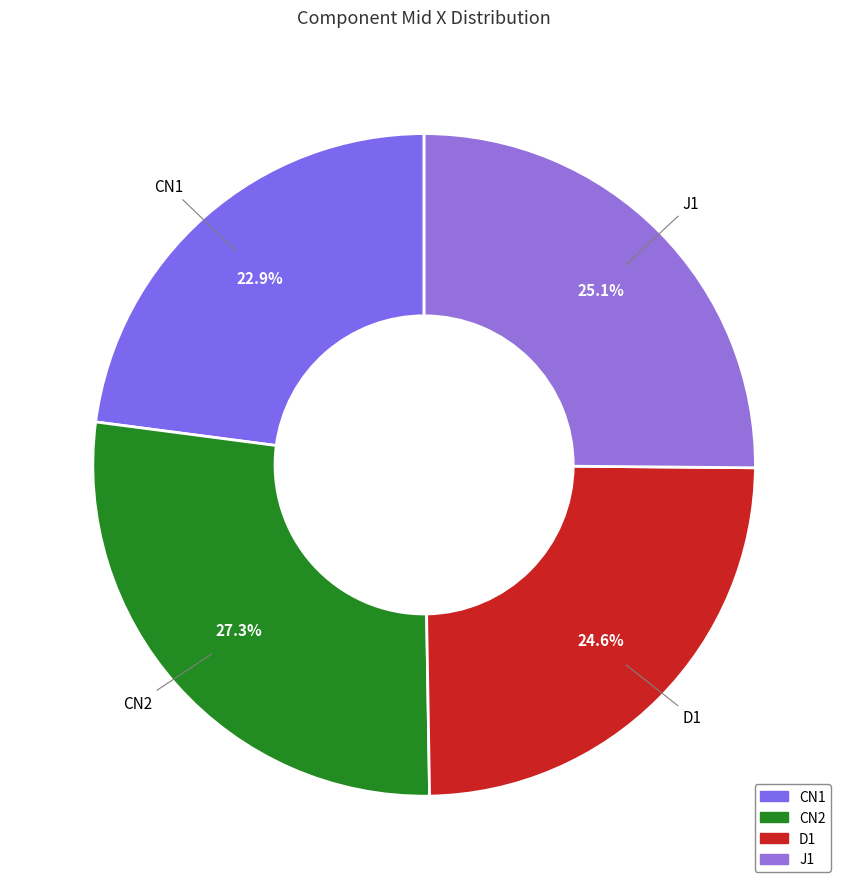

The J1 slice represents 25% of the pie. True or false?

True